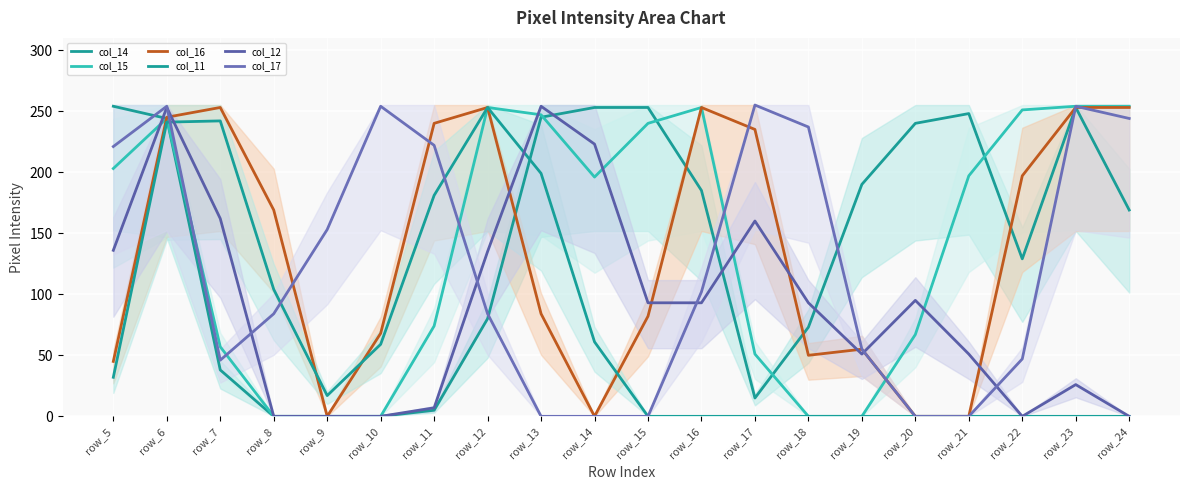

How many interior local valleys does the col_14 series have?

2